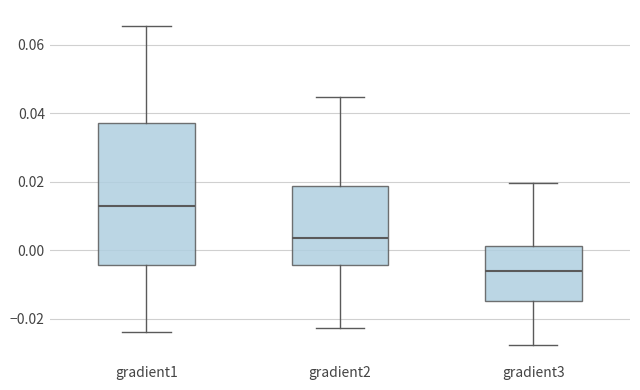

Comparing the boxes themselves (not the whiskers), which one is the tallest?

gradient1